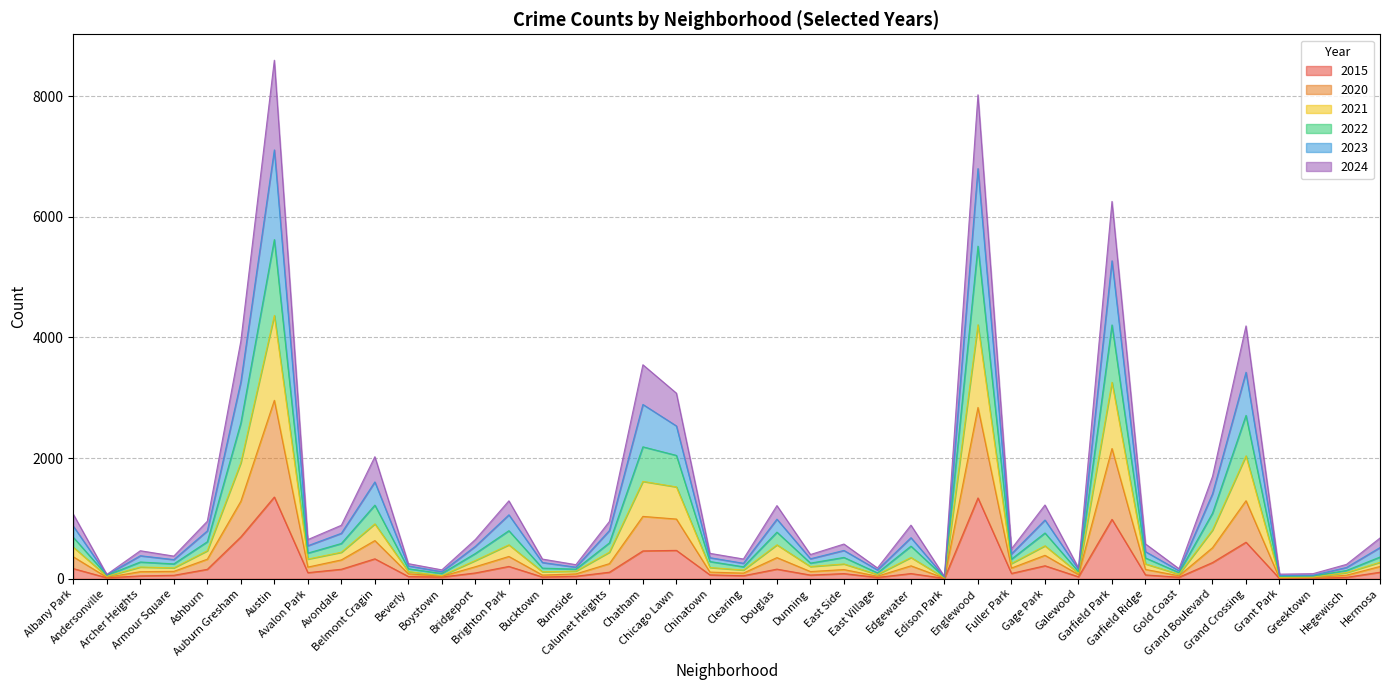

Which series has the largest total across all categories?

2023